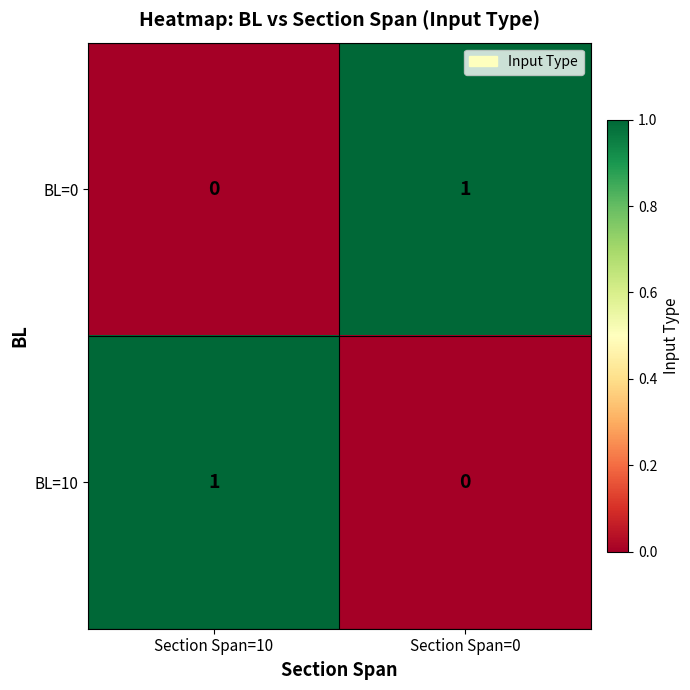

How many series are shown in this chart?

2